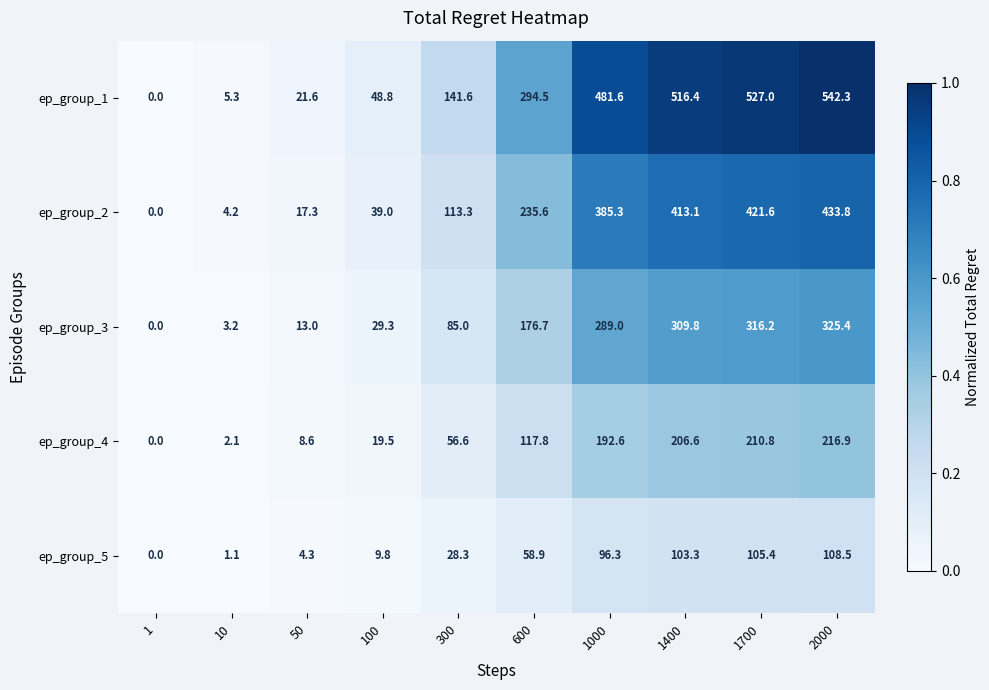

Which series has the largest total across all categories?

ep_group_1